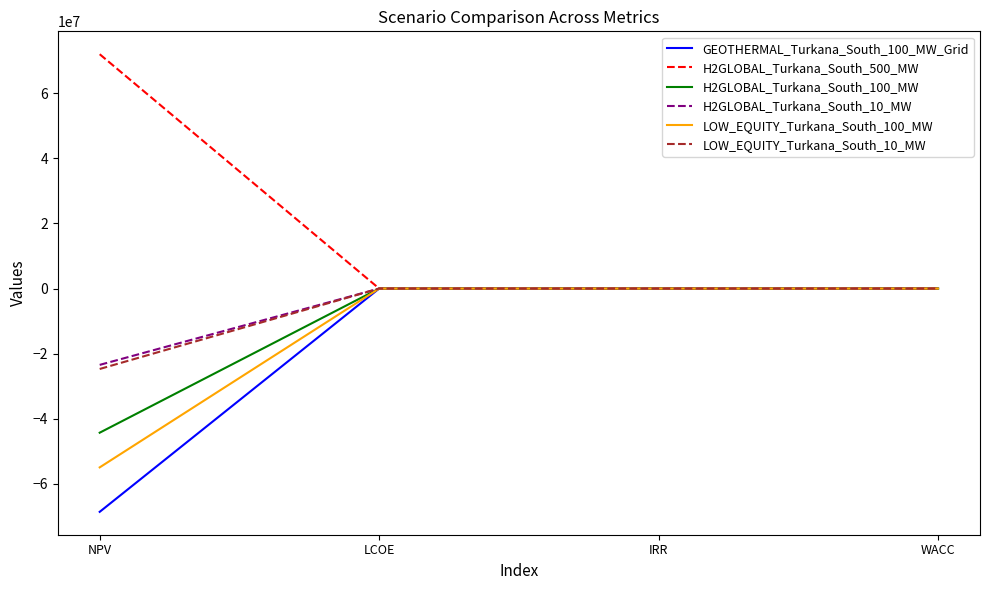

Which label corresponds to the smallest value in the chart?

NPV